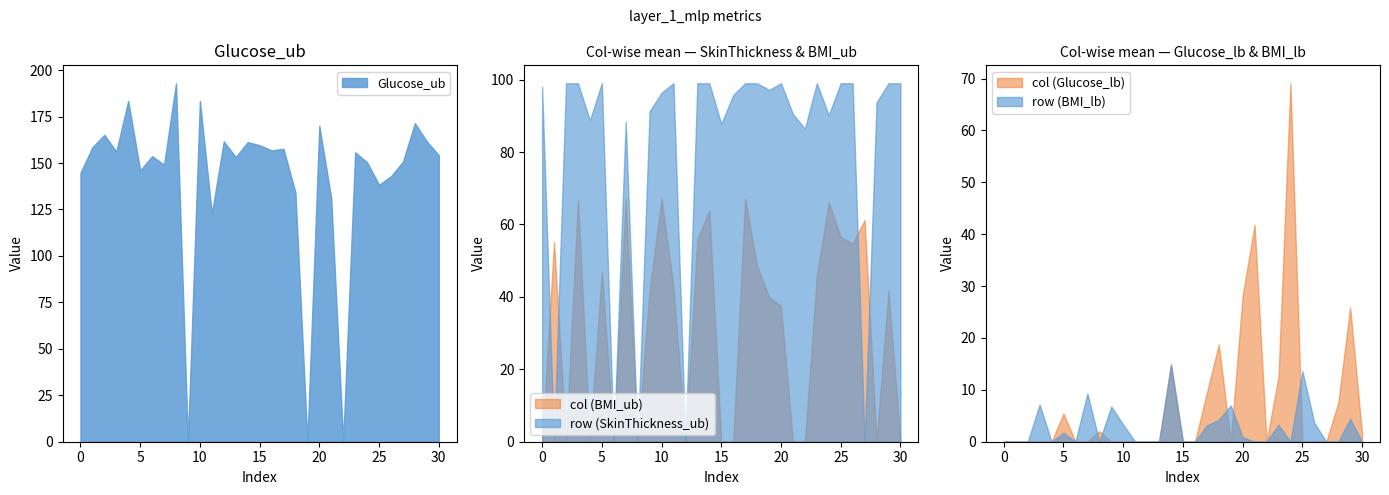

What is the highest value of the Glucose_ub series?

192.9